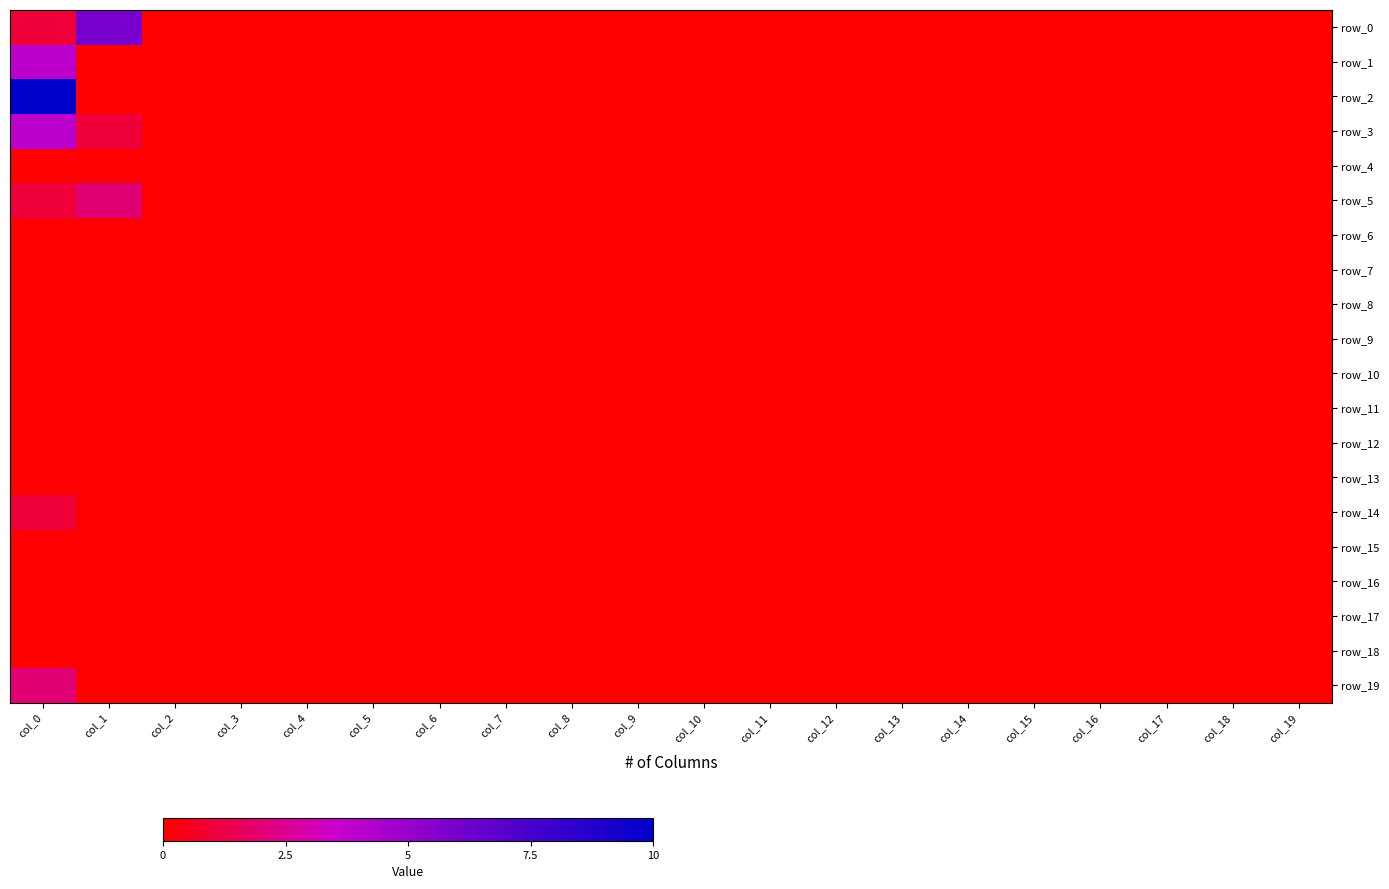

Which category has the lowest value in the row_0 series?

col_2